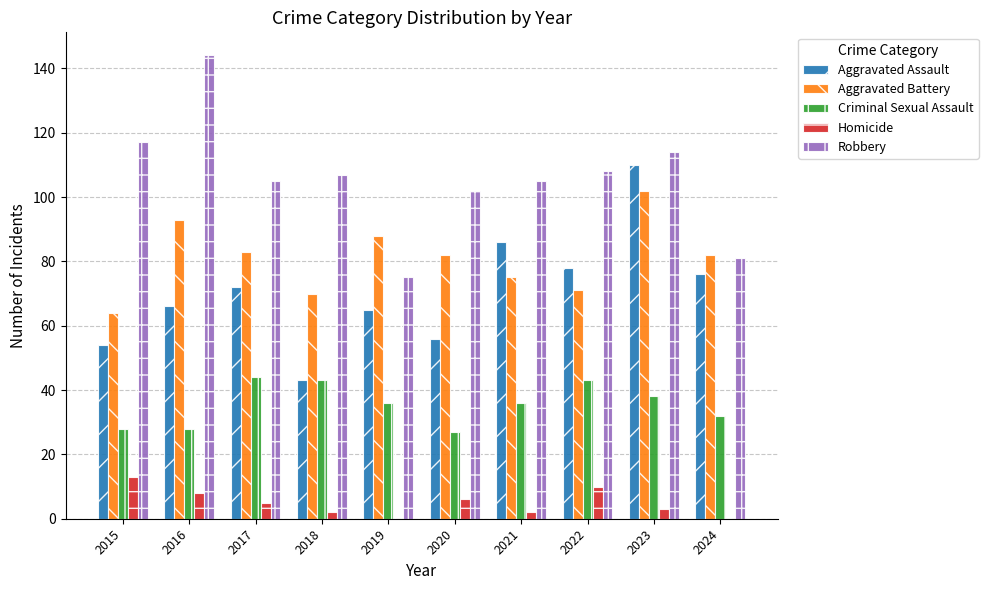

What is the maximum value shown in the chart?

144